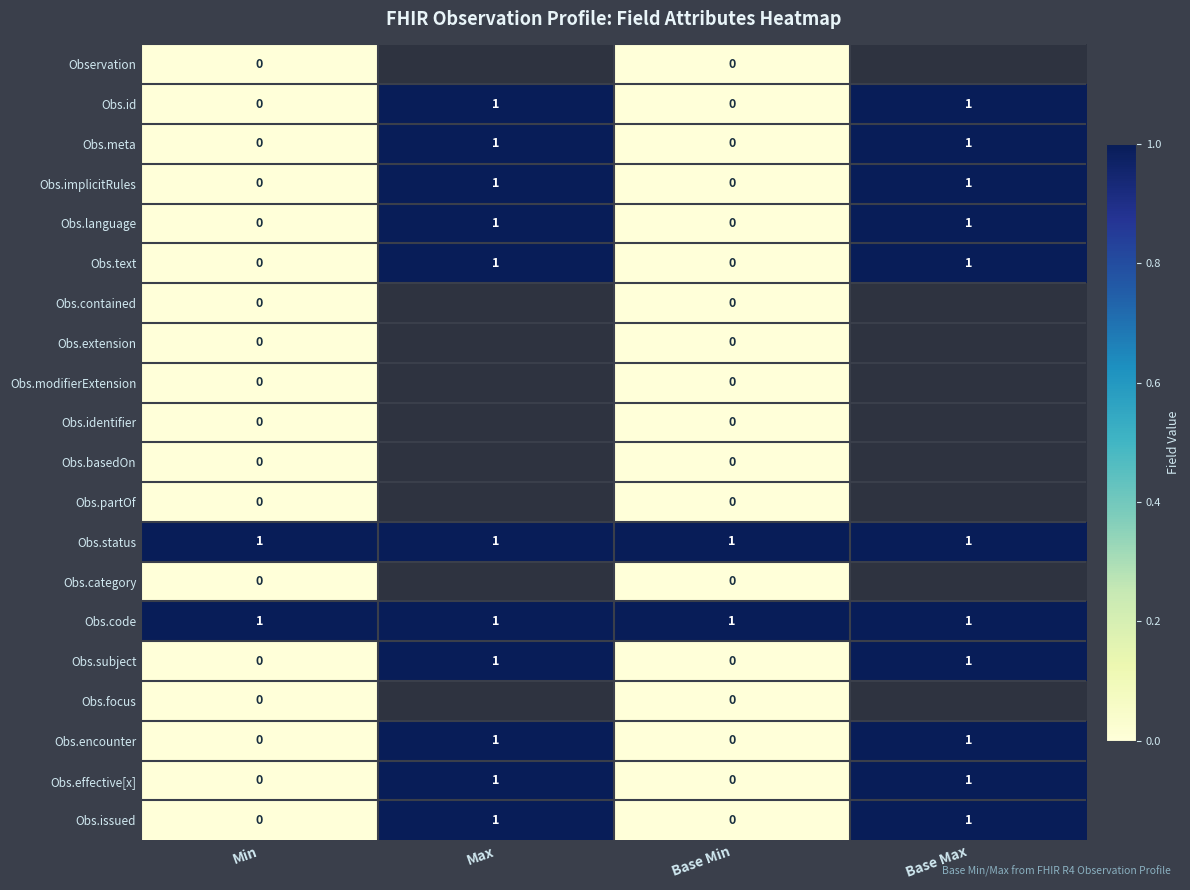

Is the value of Obs.id at Base Max greater than the value of Obs.issued at Min?

Yes